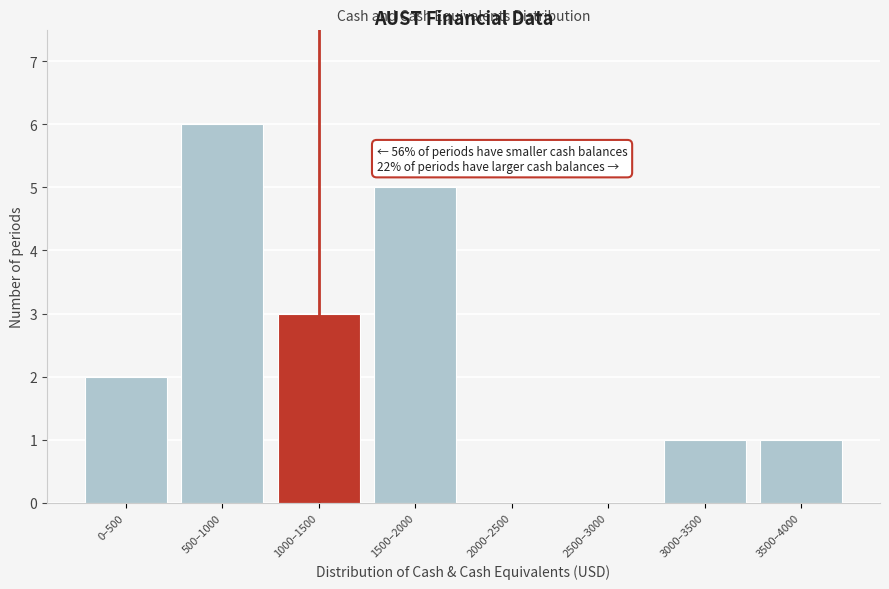

Reading left to right, list all the values displayed in this chart.

0–500=2	500–1000=6	1000–1500=3	1500–2000=5	2000–2500=0	2500–3000=0	3000–3500=1	3500–4000=1